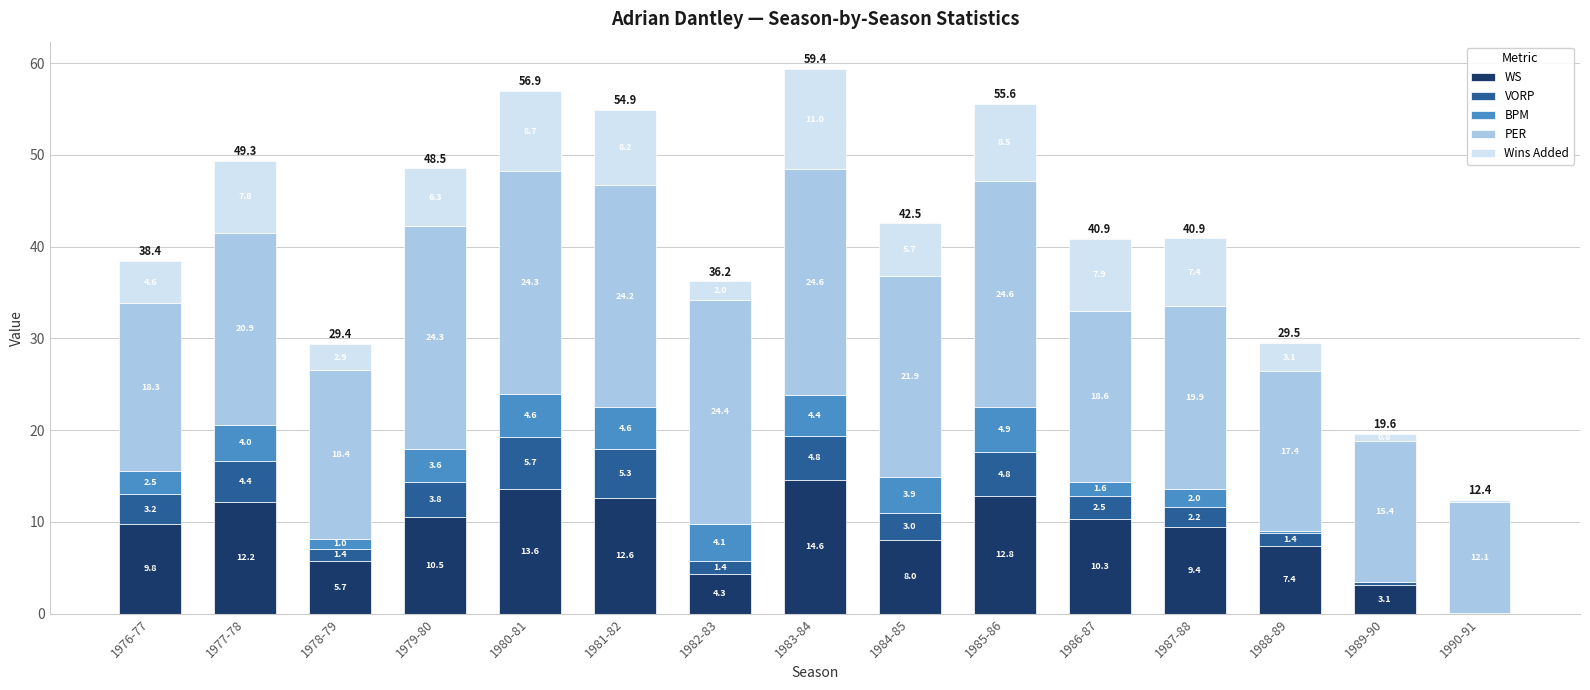

What is the maximum value for WS?

14.6